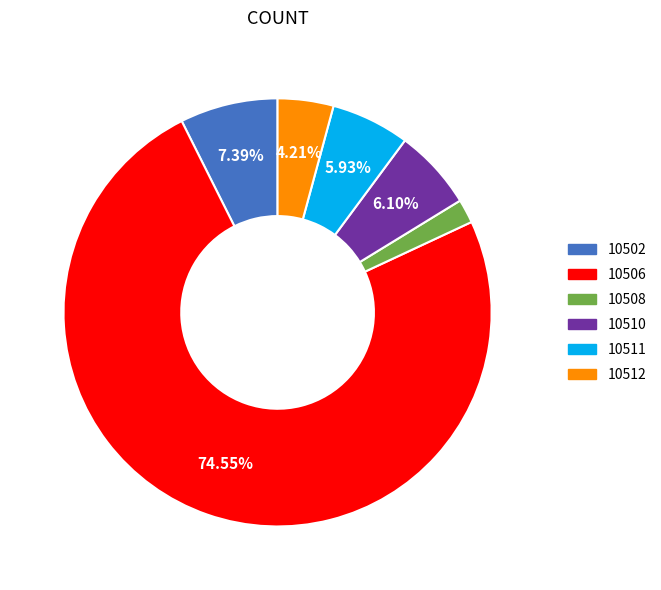

Is there a majority slice in this chart?

Yes